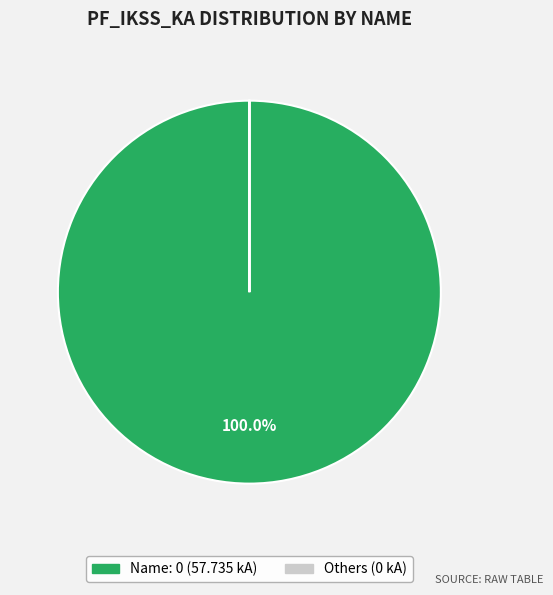

Is there a majority slice in this chart?

Yes